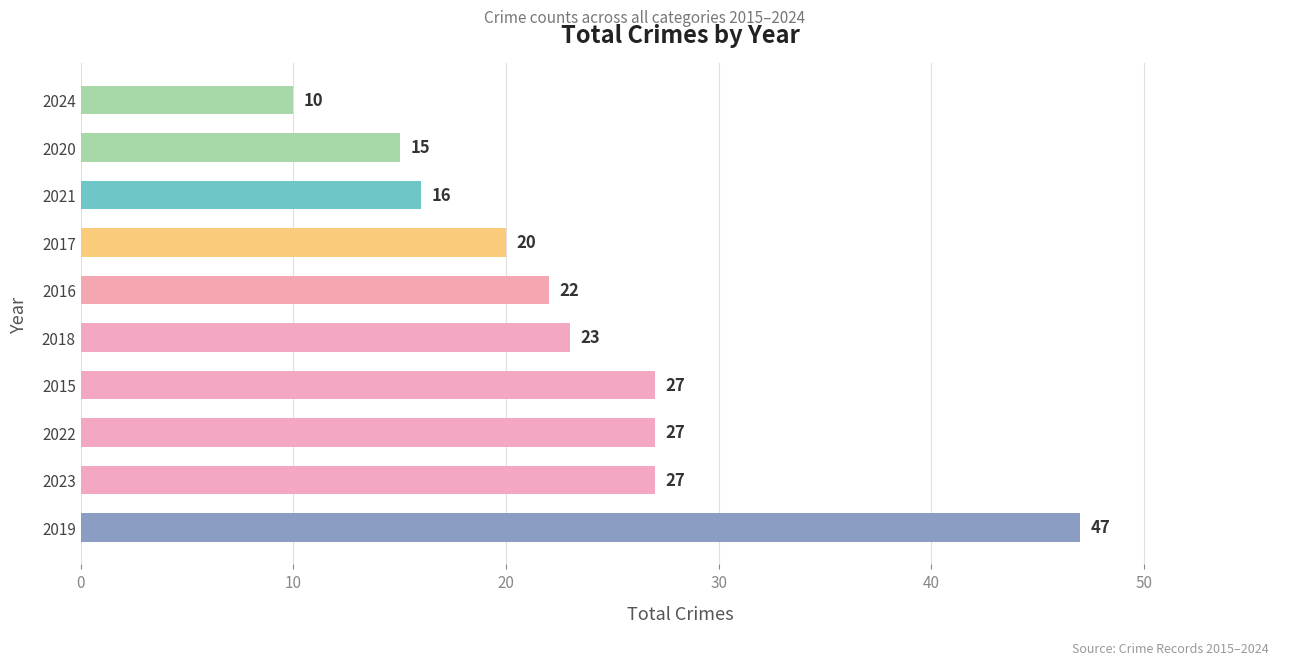

What value does the data have at 2021, to the nearest 5?

15